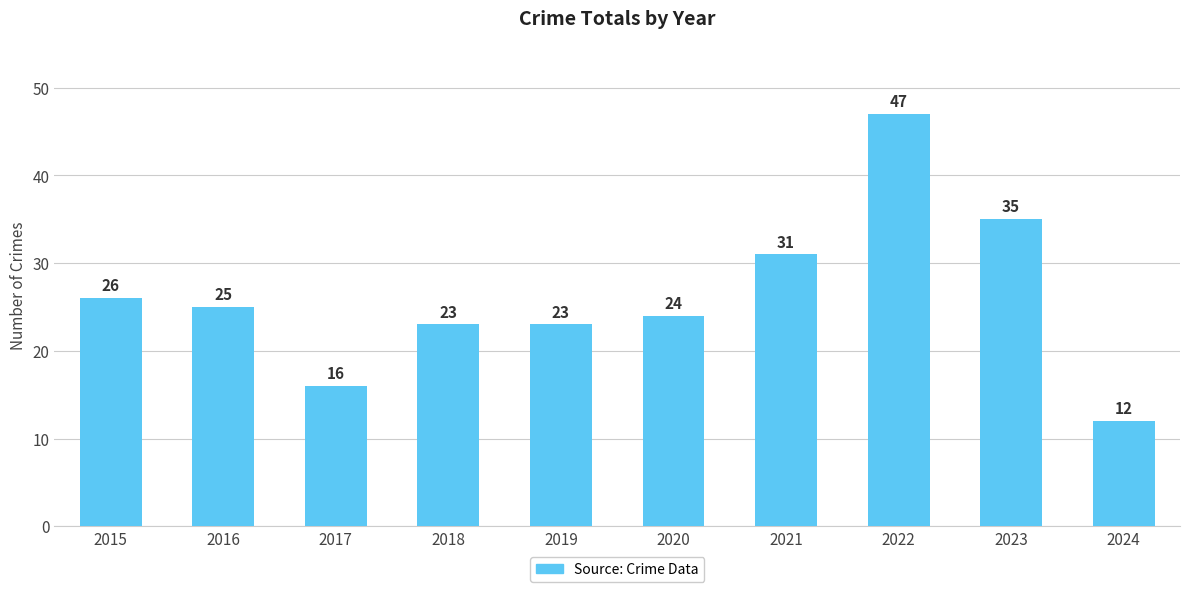

What is the value of the 5th bar from the left?

23